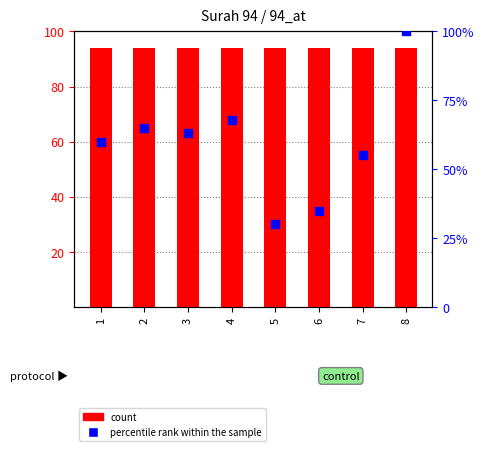

Which series has the largest total across all categories?

count